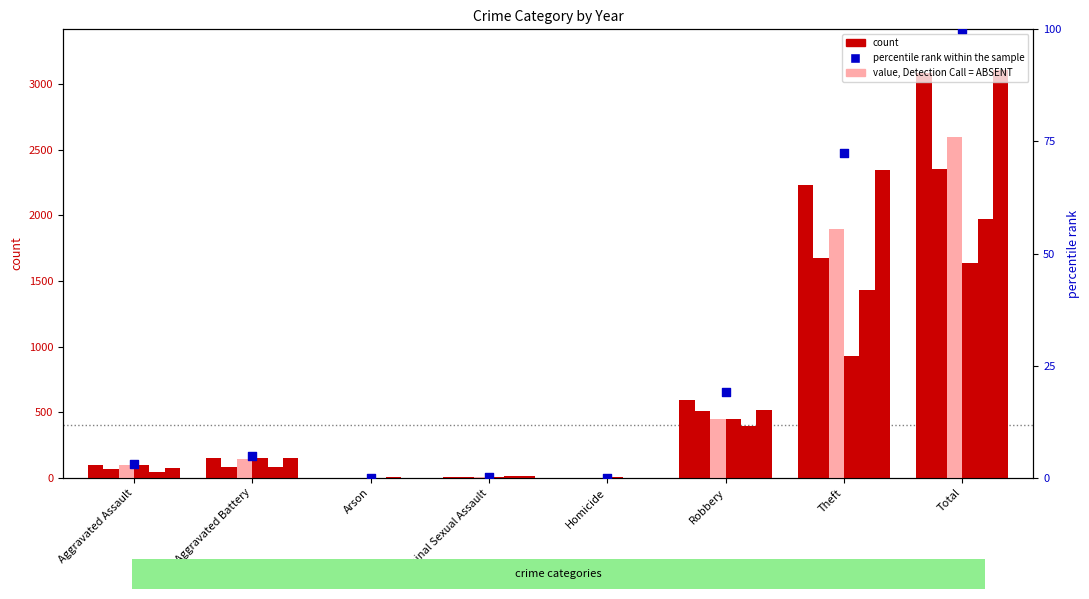

Approximately how many times larger is the value at Theft compared to Aggravated Assault?

22.8